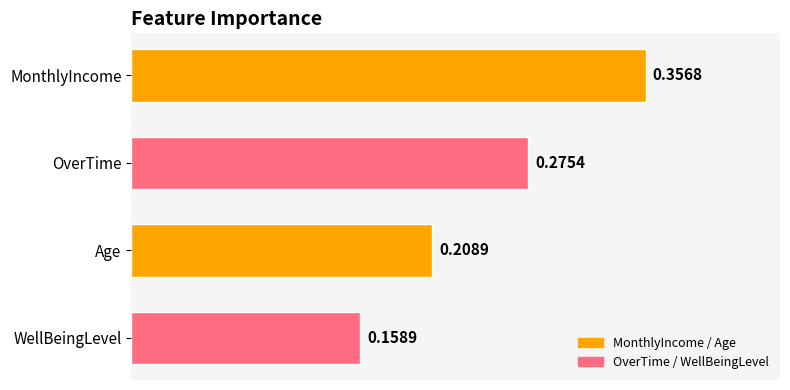

What is the sum of all values?

1.0